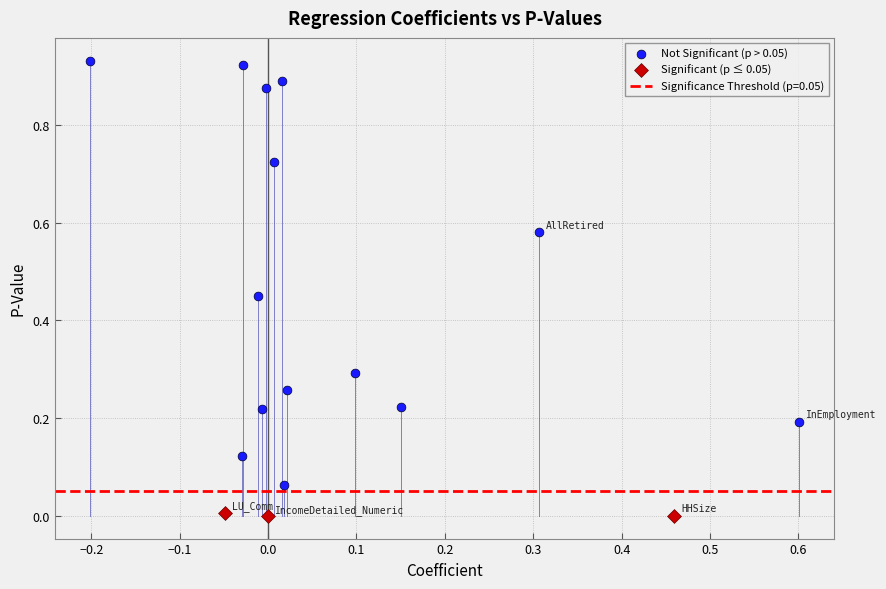

Which series has the largest Y range (max minus min)?

Not Significant (p > 0.05)